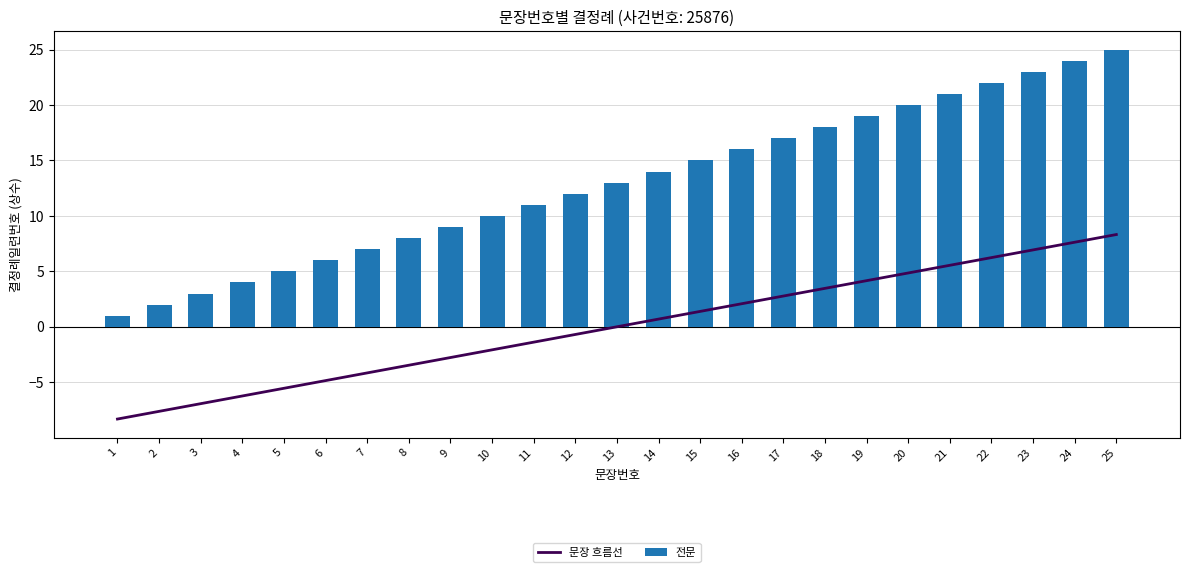

At which label does 전문 first exceed 13?

14